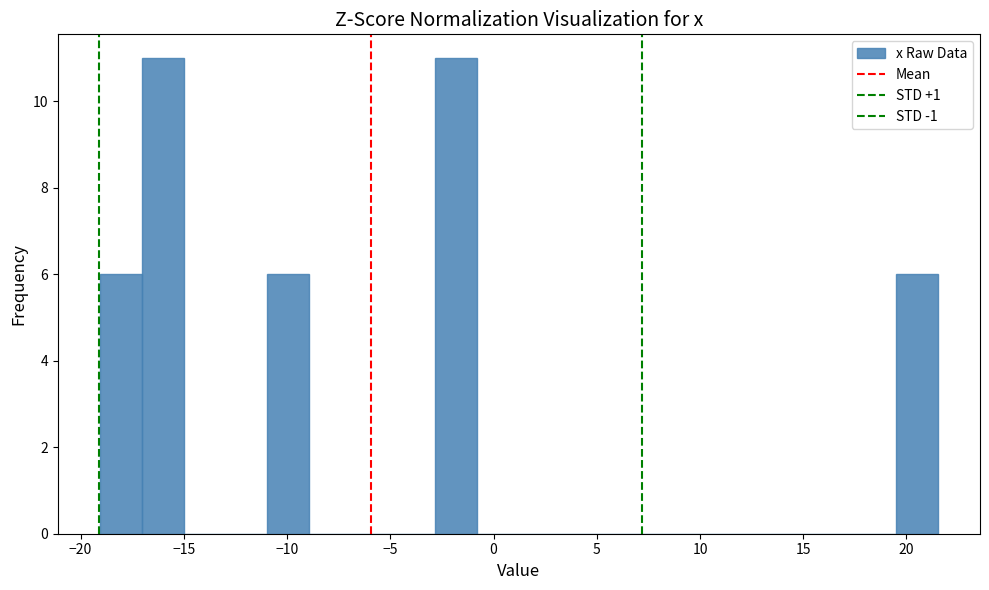

What is the height of the bar covering -3.0 to -1.0 on the x-axis? Neither the bar edges nor the heights are printed on the chart, so give them approximately, as read against the axes.

11